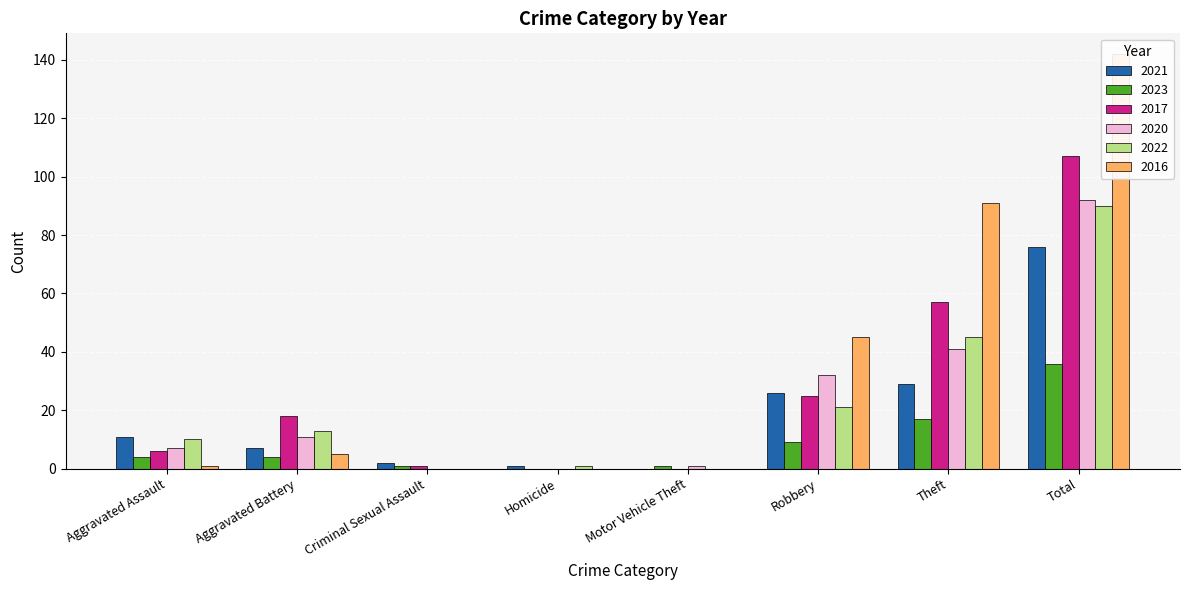

What is the sum of the 2020 values at Motor Vehicle Theft and Total?

93